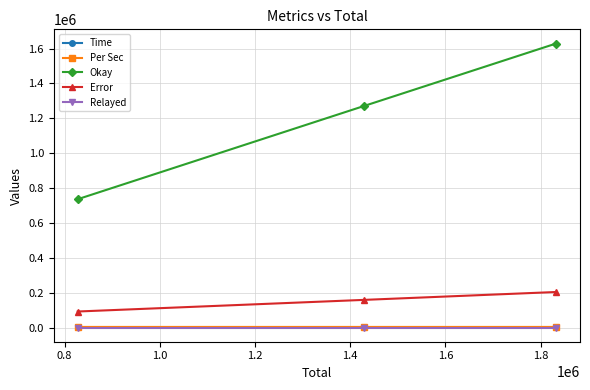

Which series has the widest spread of values?

Okay